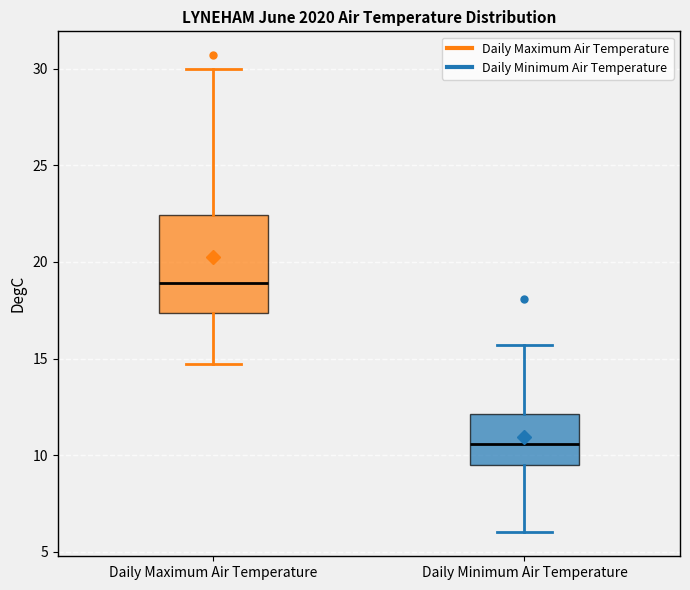

Reading left to right, transcribe this box plot: for each box, give where its median line is, the range the box spans, and where its two whiskers end, as read against the y-axis. The values are not printed on the chart, so give them approximately, as read against the axis.

Daily Maximum Air Temperature: median 19.0, box 17.5 to 22.5, whiskers 14.5 to 30.0
Daily Minimum Air Temperature: median 10.5, box 9.5 to 12.0, whiskers 6.0 to 15.5